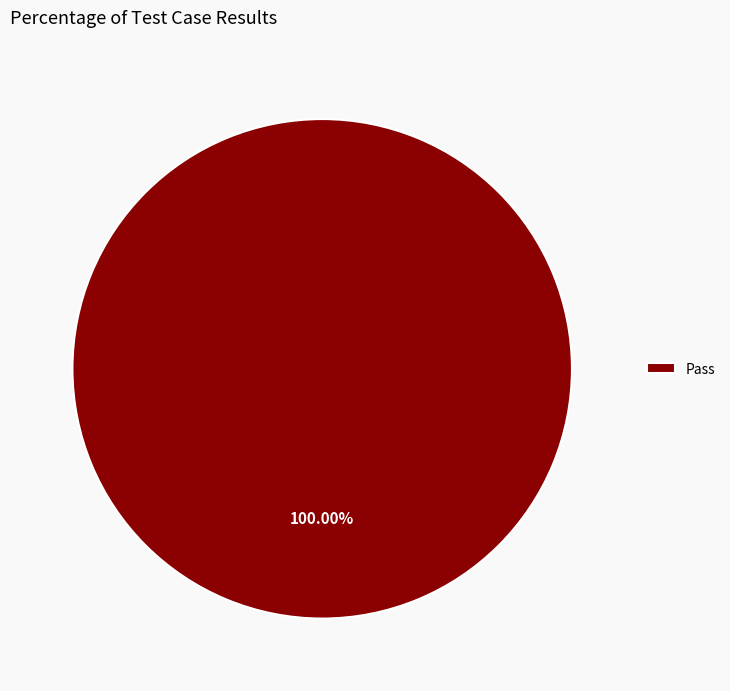

Rank the categories by value from highest to lowest.

Pass